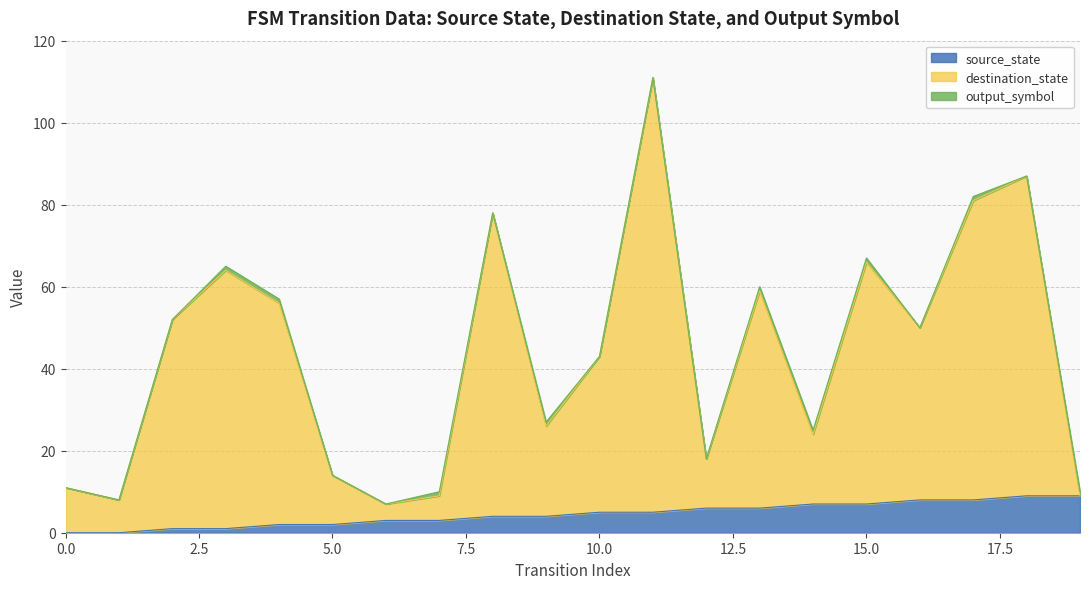

What is the value of the source_state point at the 11th from the left?

5